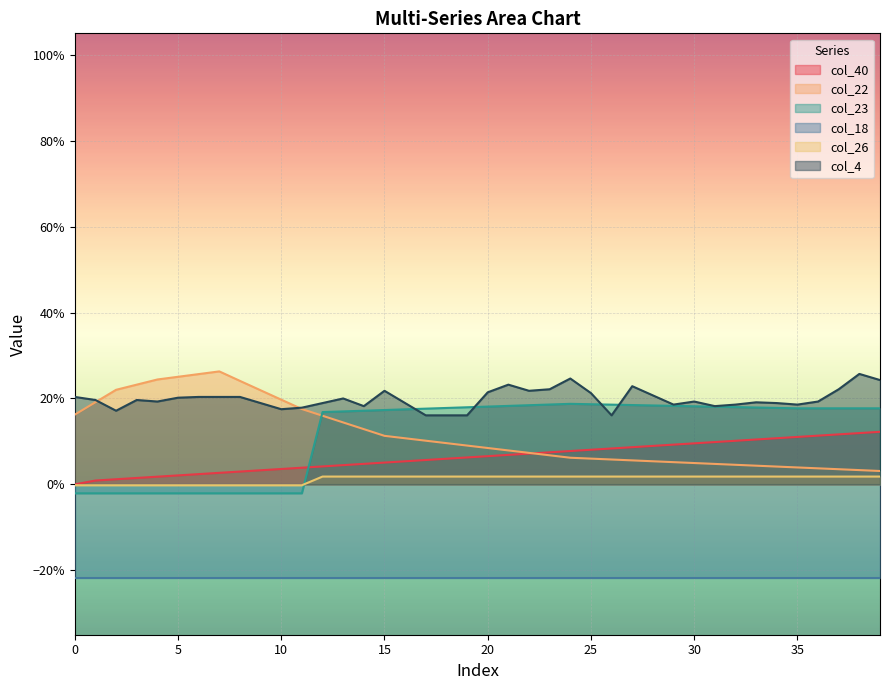

Is the value of col_22 at 4 greater than the value of col_26 at 20?

Yes